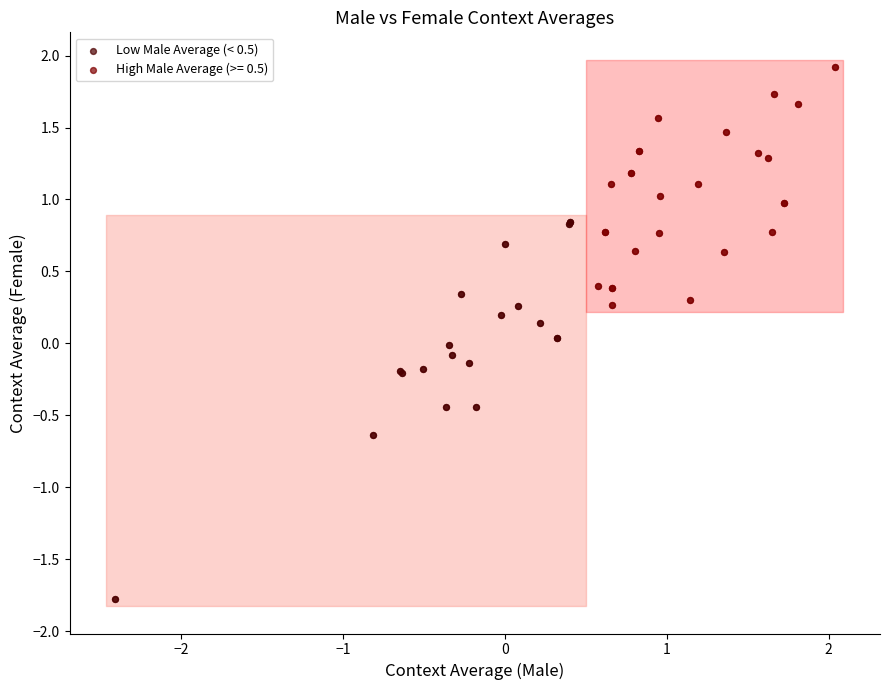

Which series contains the lowest Y value?

Low Male Average (< 0.5)